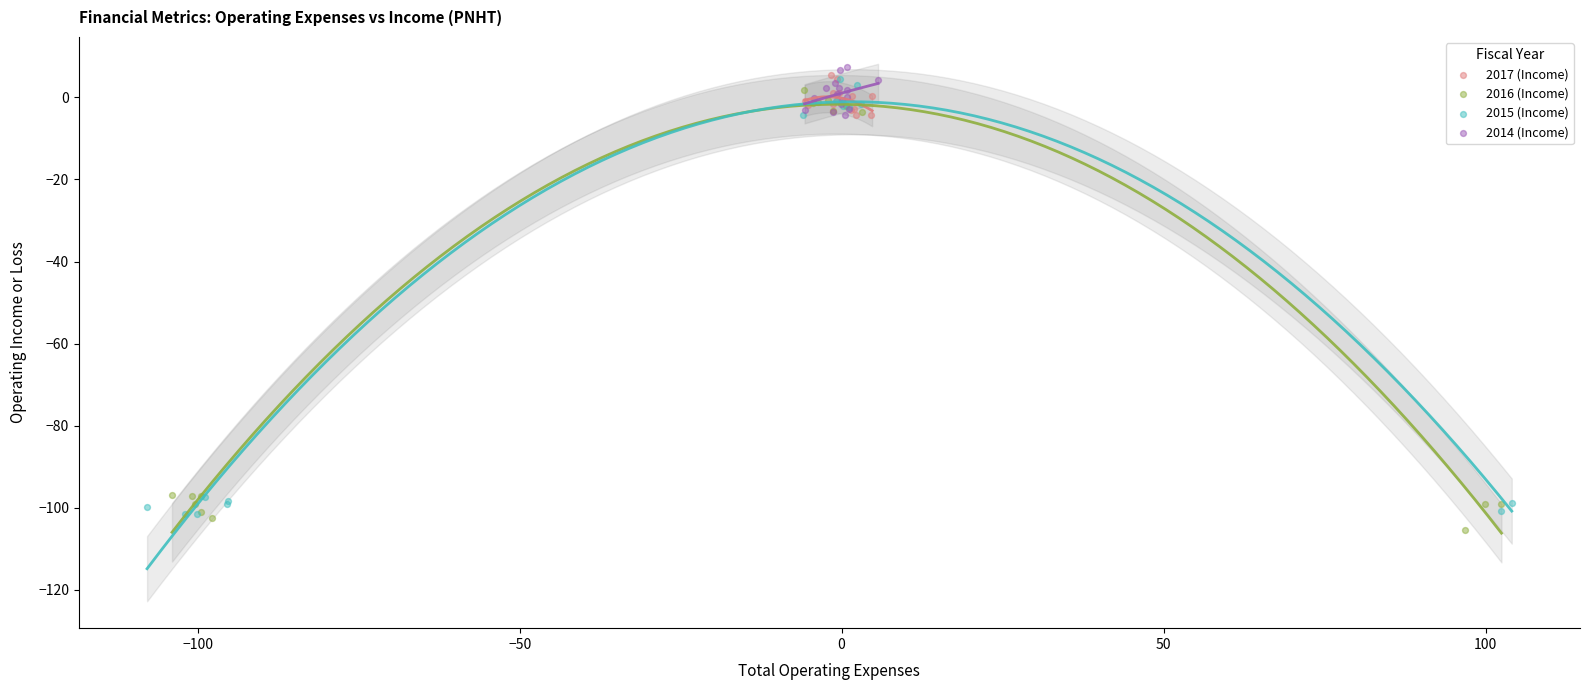

What are all the series names shown in the legend?

2017 (Income), 2016 (Income), 2015 (Income), 2014 (Income)